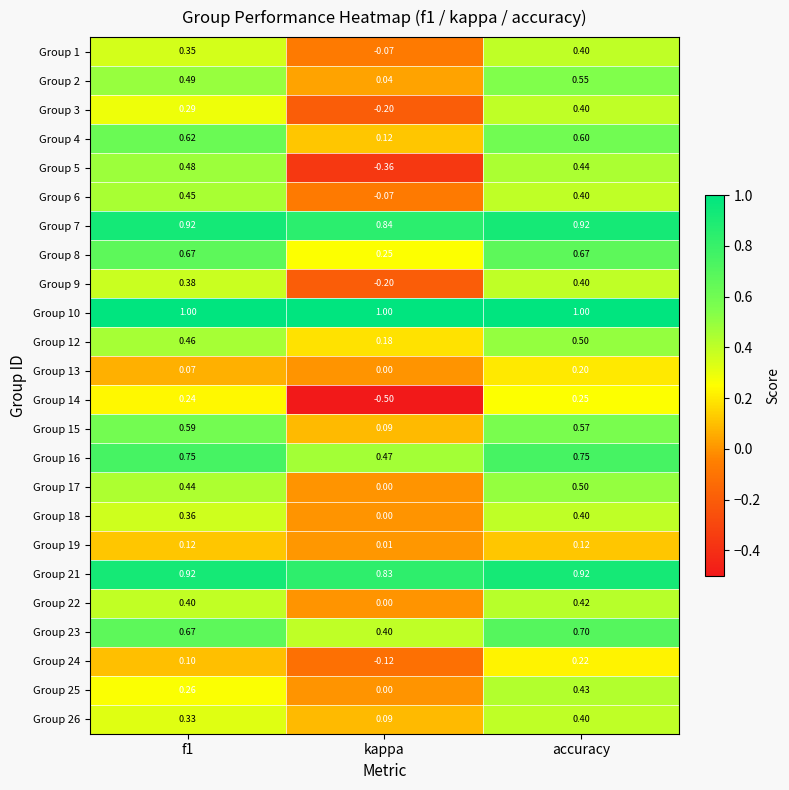

Where is Group 7 nearest to the value 0?

kappa